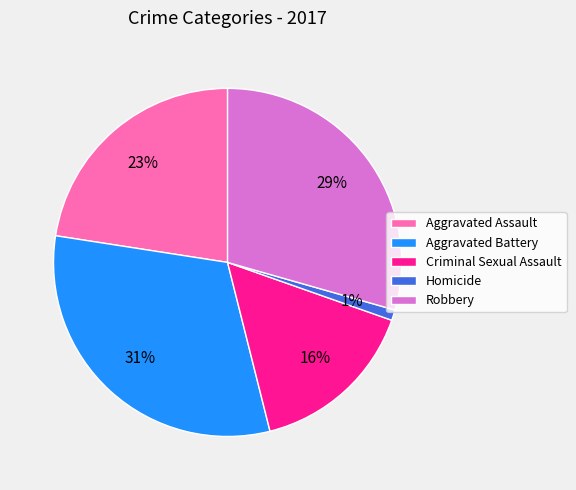

How many slices are in this pie chart?

5